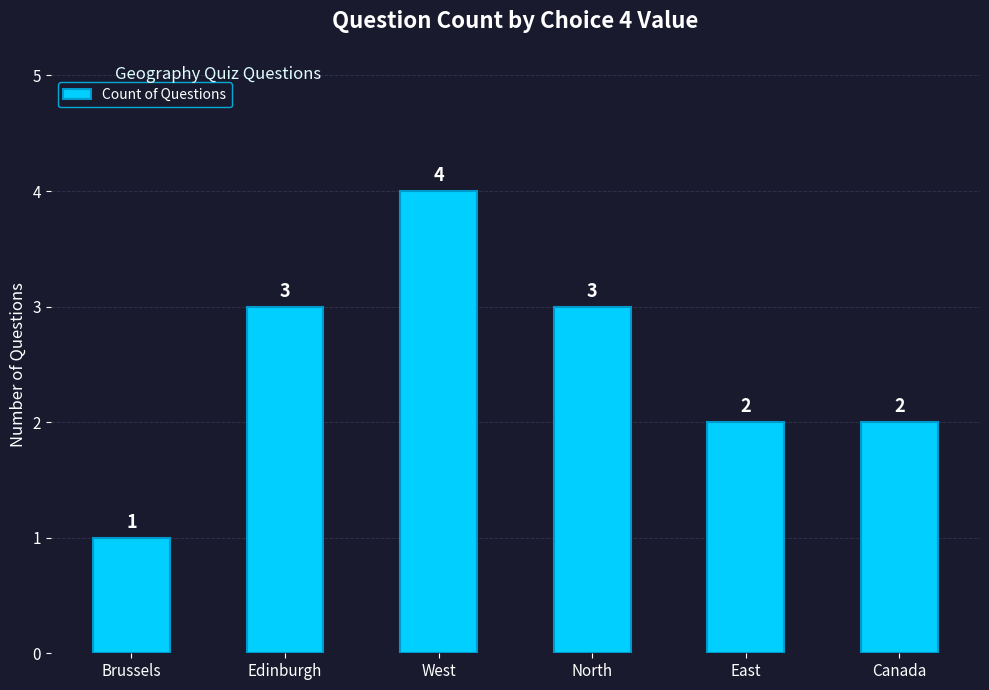

Does the chart contain any negative values?

No